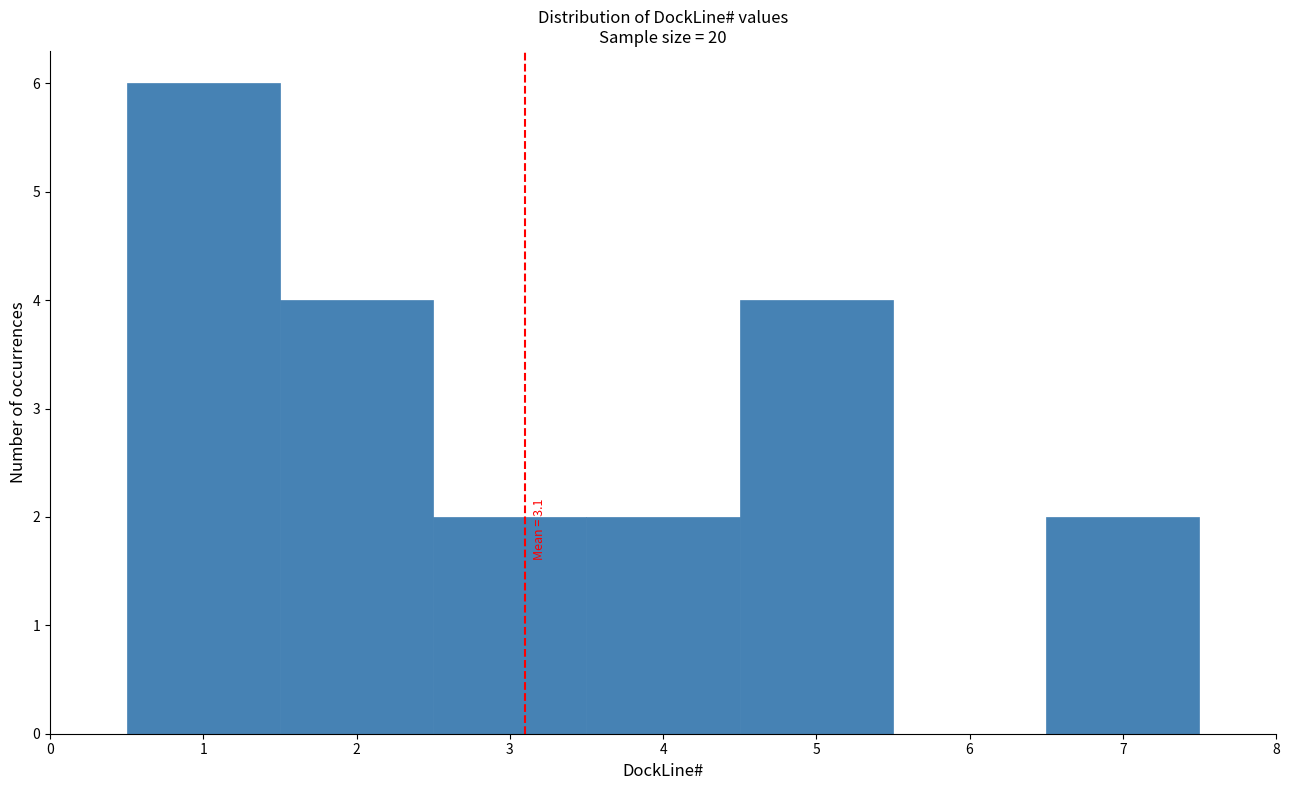

Over which range of the x-axis is the bar tallest?

0.5 to 1.5